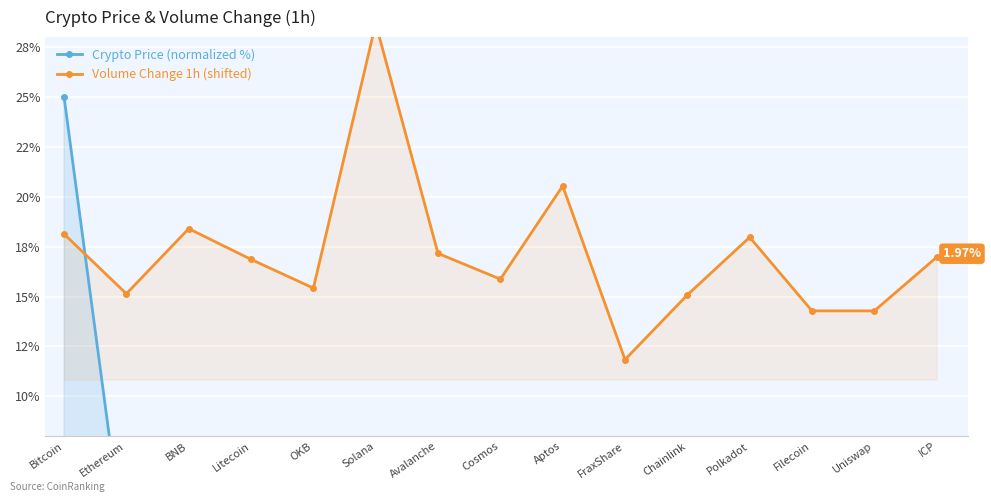

How many times do Volume Change 1h (shifted) and Crypto Price (normalized %) cross each other?

1